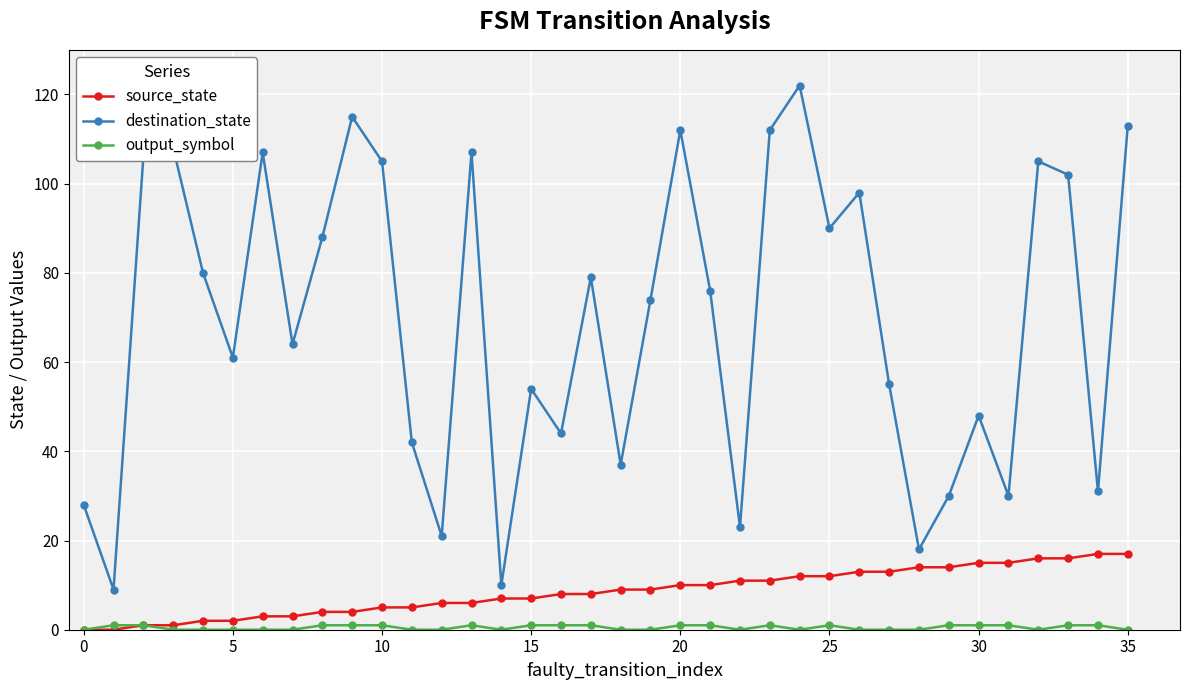

True or false: destination_state has more than 2 interior local peaks.

True